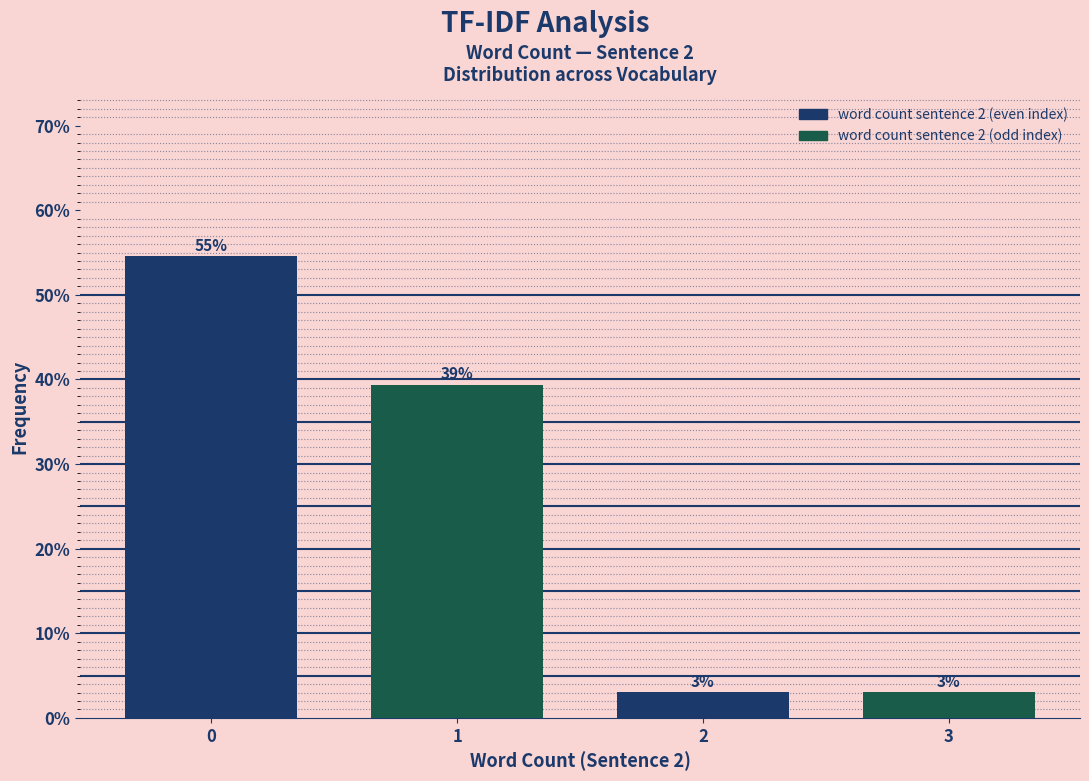

What is the approximate value at 2?

3.0